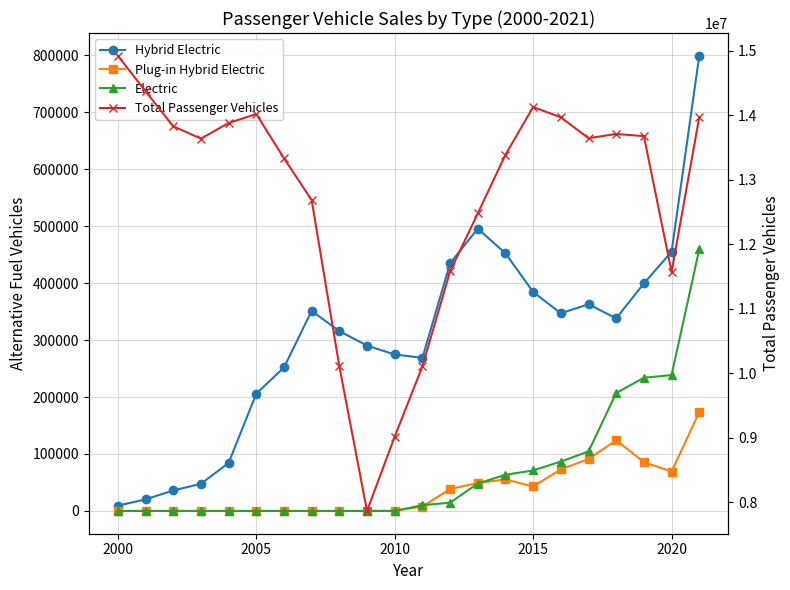

True or false: Electric and Total Passenger Vehicles intersect in this chart.

False